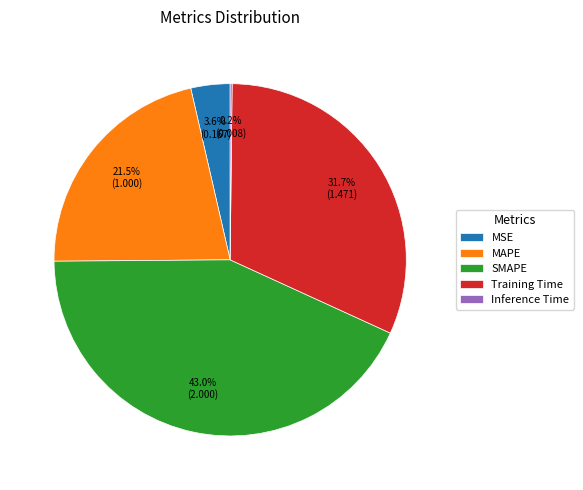

Is the sum of MAPE and MSE greater than half?

No